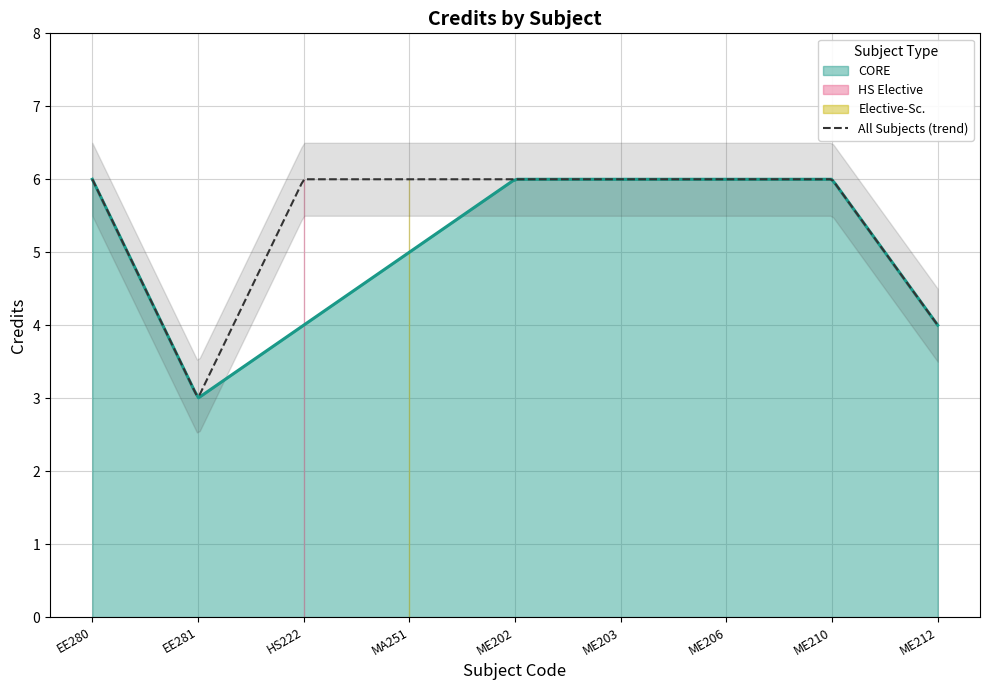

What is the difference between the second highest and second lowest values?

2